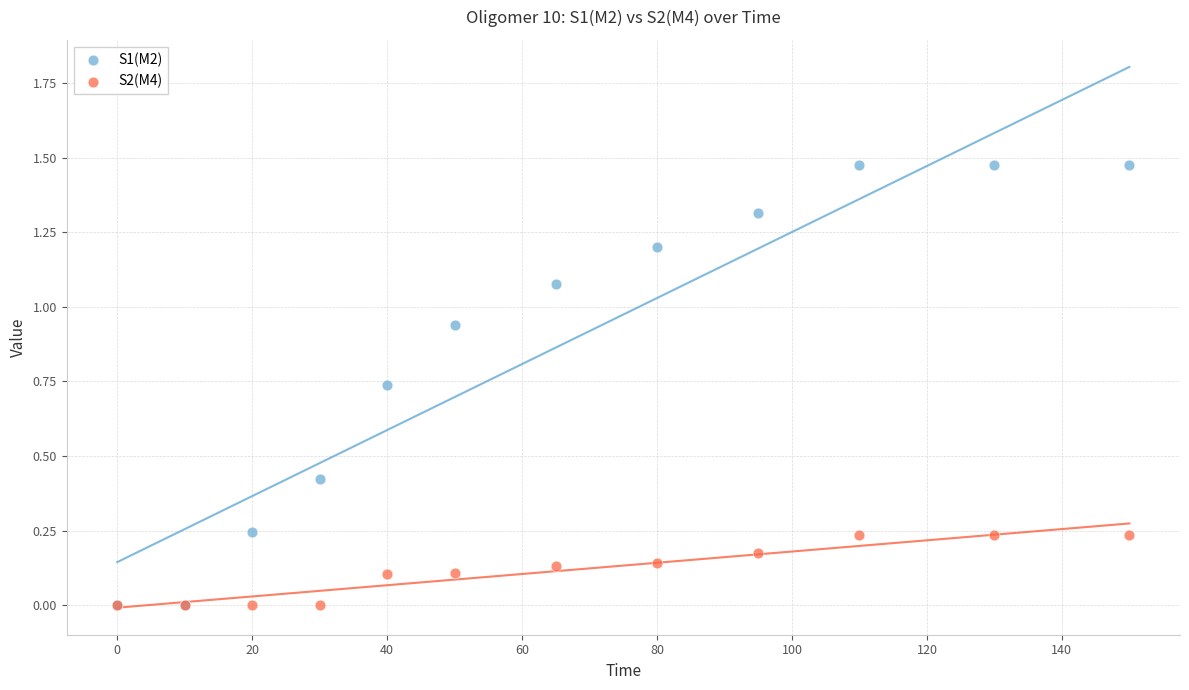

What are all the series names shown in the legend?

S1(M2), S2(M4)